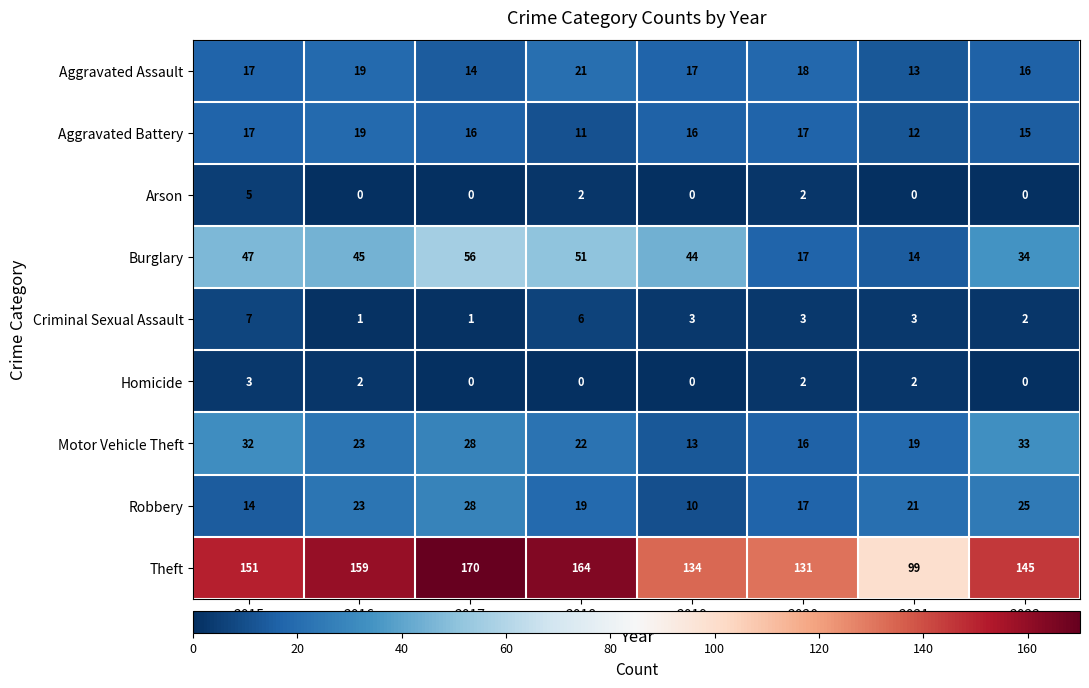

What is the sum of the Robbery values at 2015 and 2017?

42